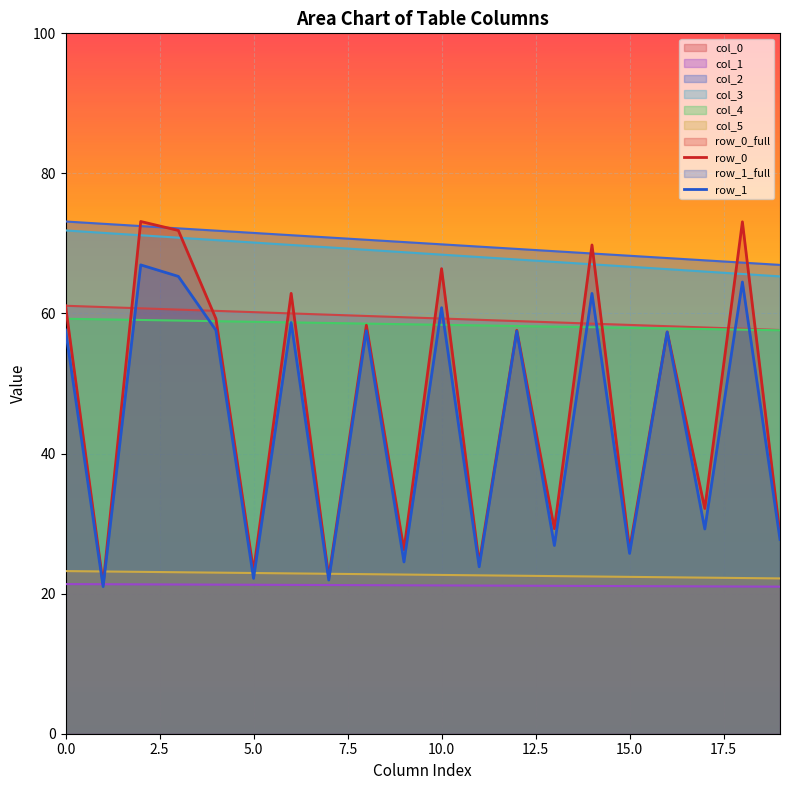

Does the chart display data point markers on the line(s)?

No